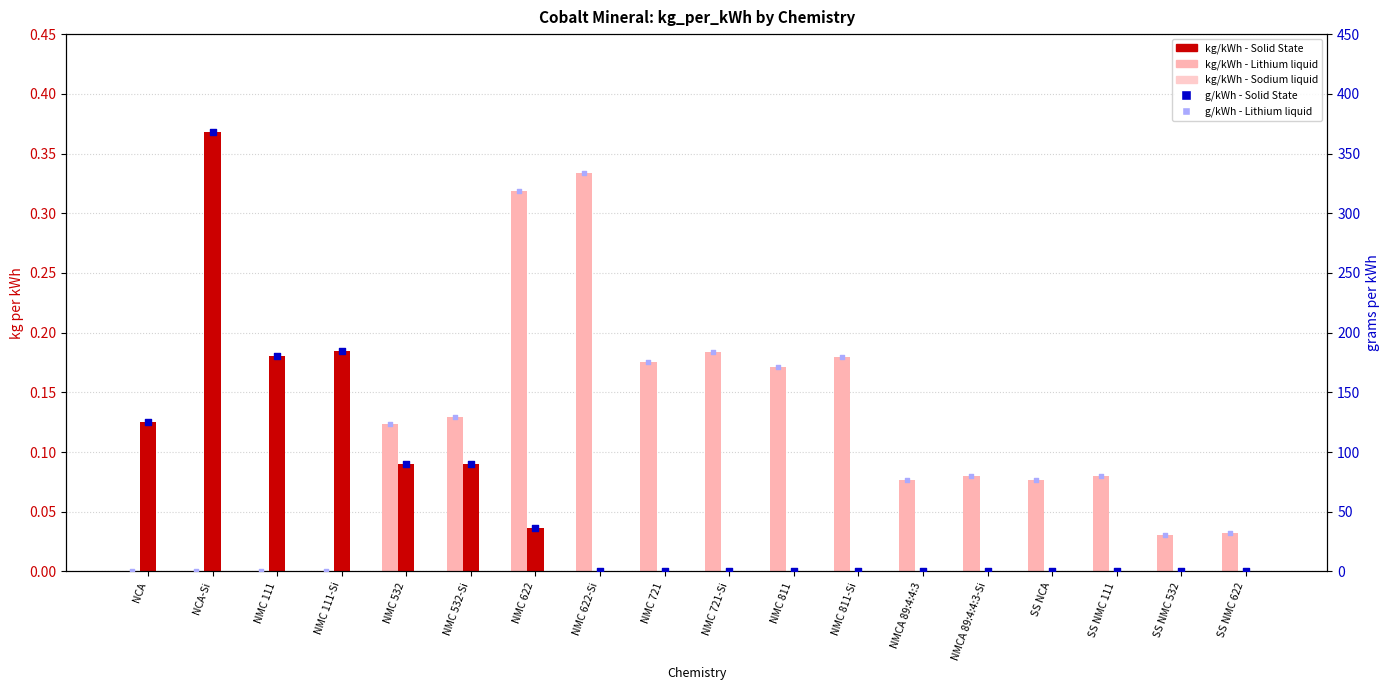

At how many categories does at least one series exceed 198?

3